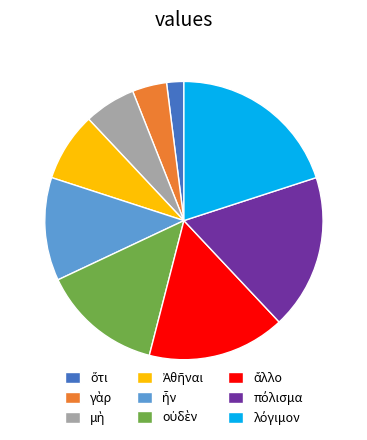

Is there a majority slice in this chart?

No